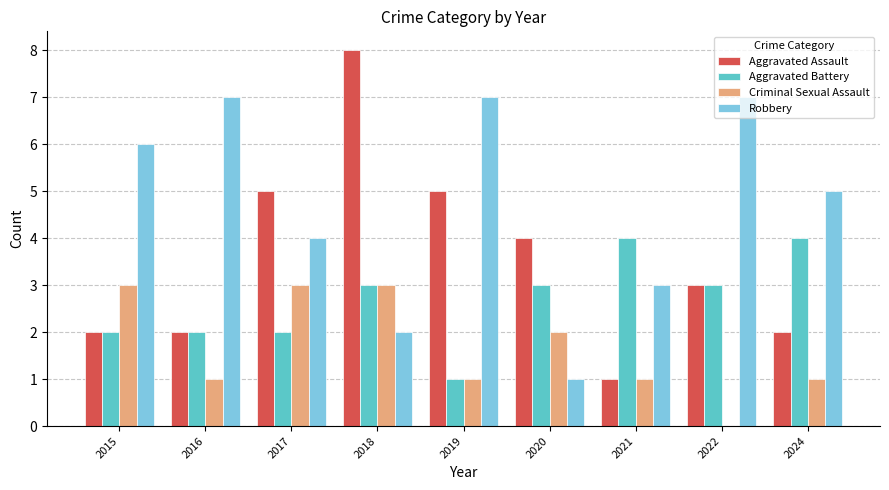

Count the number of data series in this chart.

4